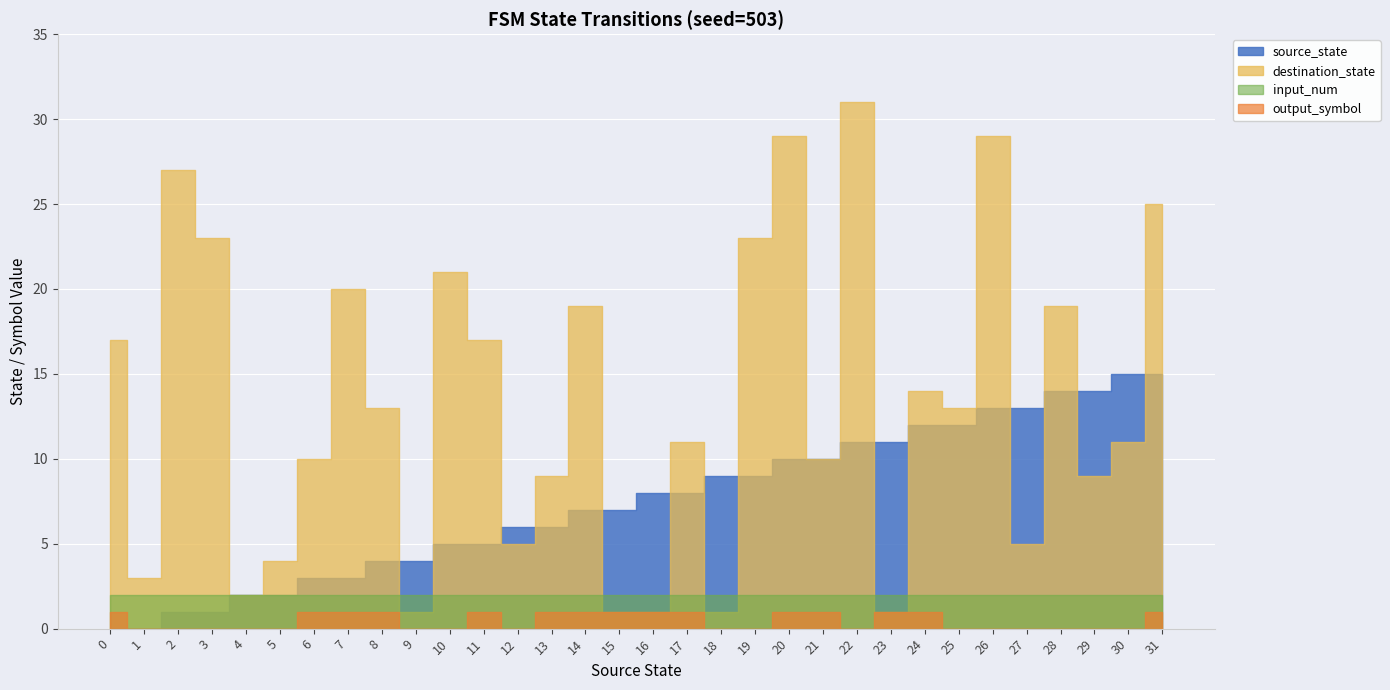

Which series has the largest total across all categories?

destination_state